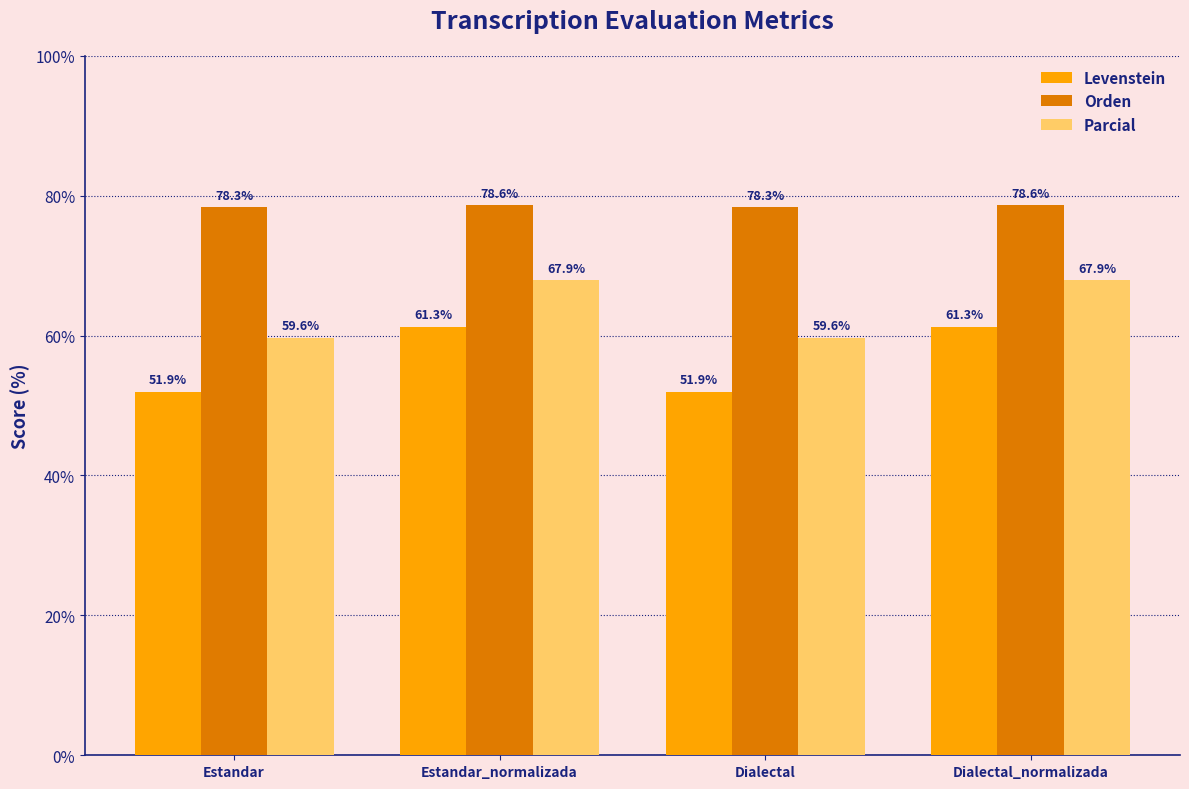

What are all the series names shown in the legend?

Levenstein, Orden, Parcial